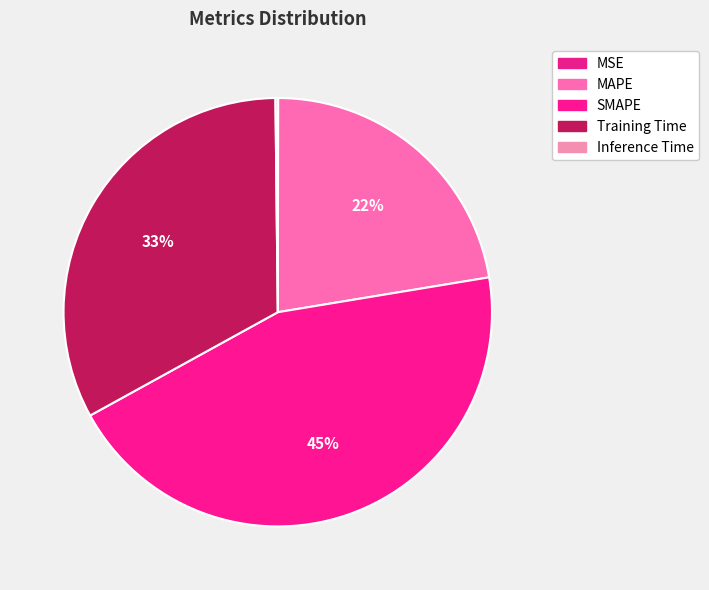

To the nearest percent, what percentage of the pie is MAPE?

22%